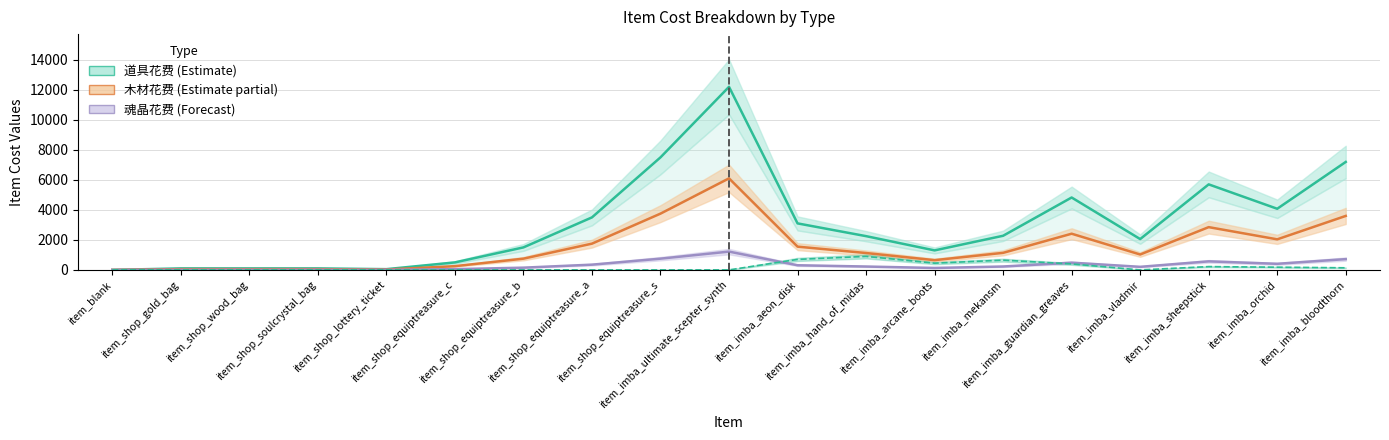

The value of 魂晶花费 (Forecast) at item_shop_gold_bag is 15. True or false?

False